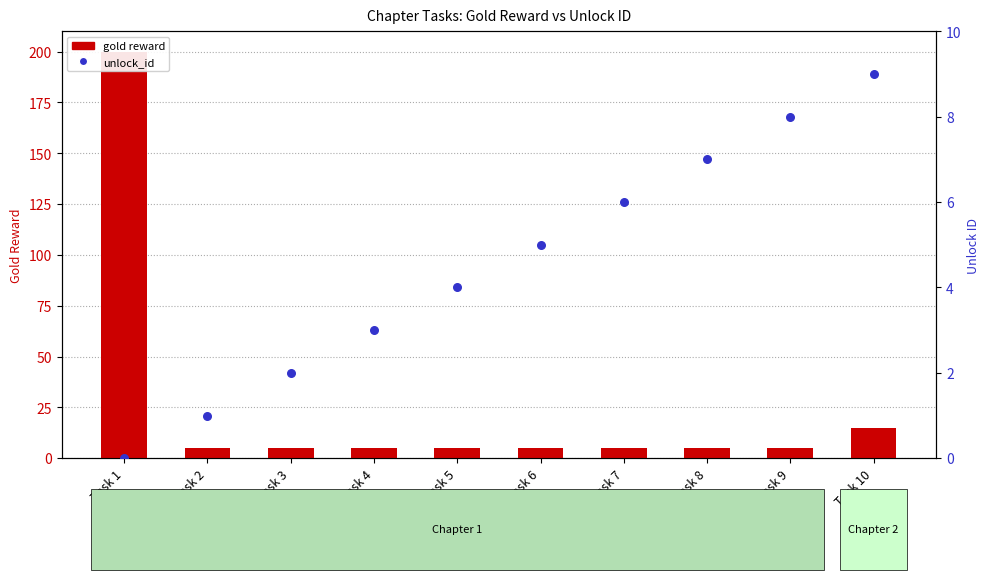

Which series reaches the minimum Y coordinate?

unlock_id